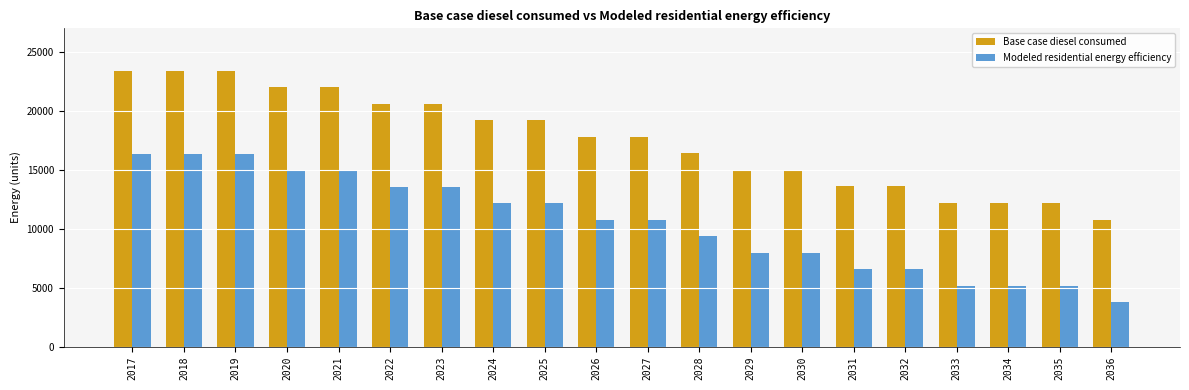

Reading left to right, extract all data points from this chart.

Base case diesel consumed: 23395.3	23395.3	23395.3	21994.9	21994.9	20594.5	20594.5	19194.0	19194.0	17793.6	17793.6	16393.2	14992.7	14992.7	13592.3	13592.3	12191.9	12191.9	12191.9	10791.5
Modeled residential energy efficiency: 16378.2	16378.2	16378.2	14977.8	14977.8	13577.3	13577.3	12176.9	12176.9	10776.5	10776.5	9376.1	7975.6	7975.6	6575.2	6575.2	5174.8	5174.8	5174.8	3774.3